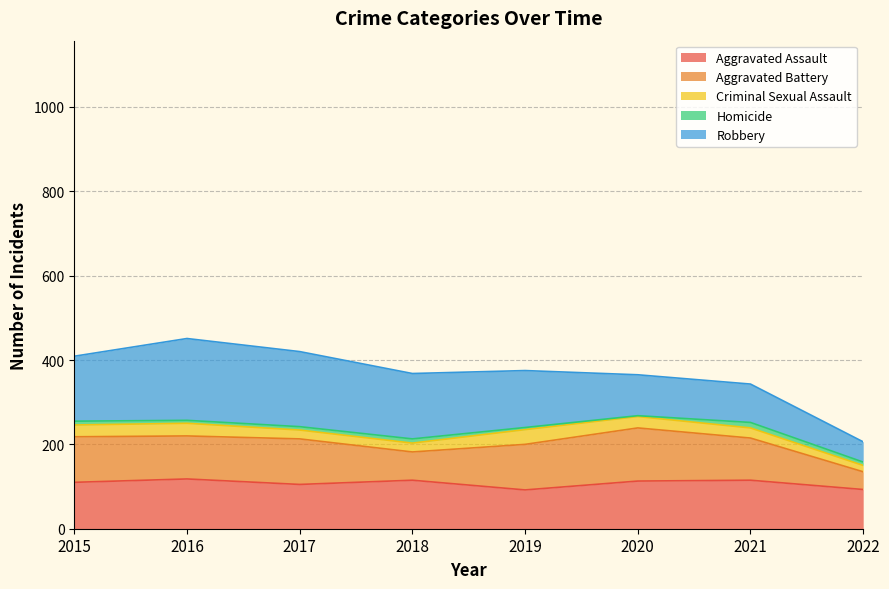

At which category does Aggravated Assault reach its first local peak?

2016